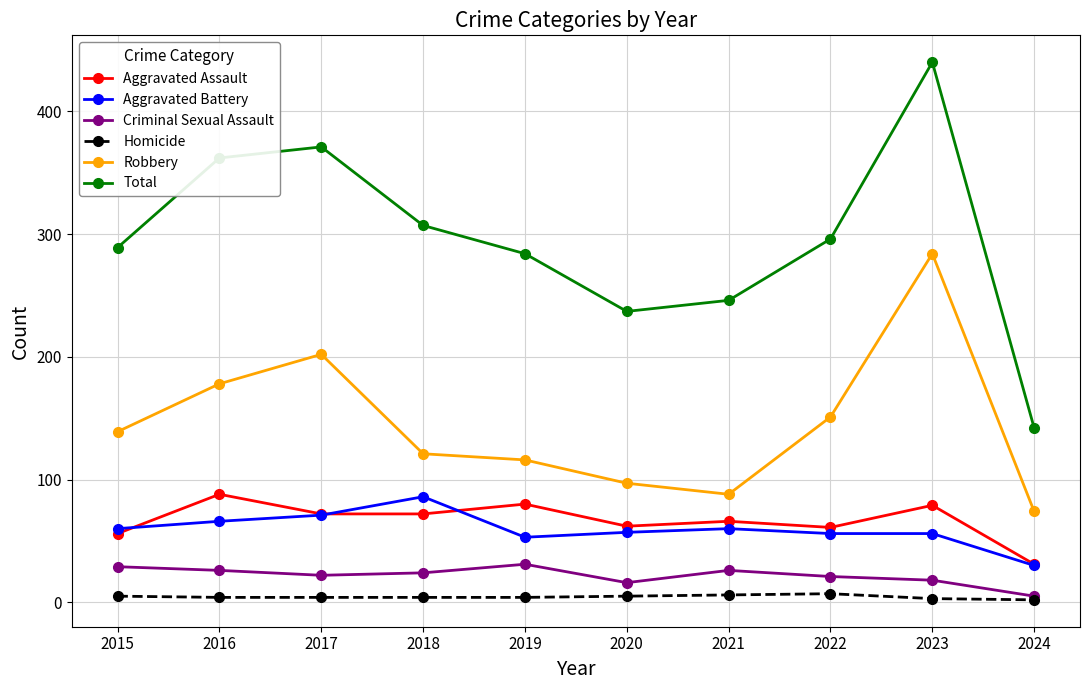

What is the approximate value of Aggravated Battery at 2016?

66